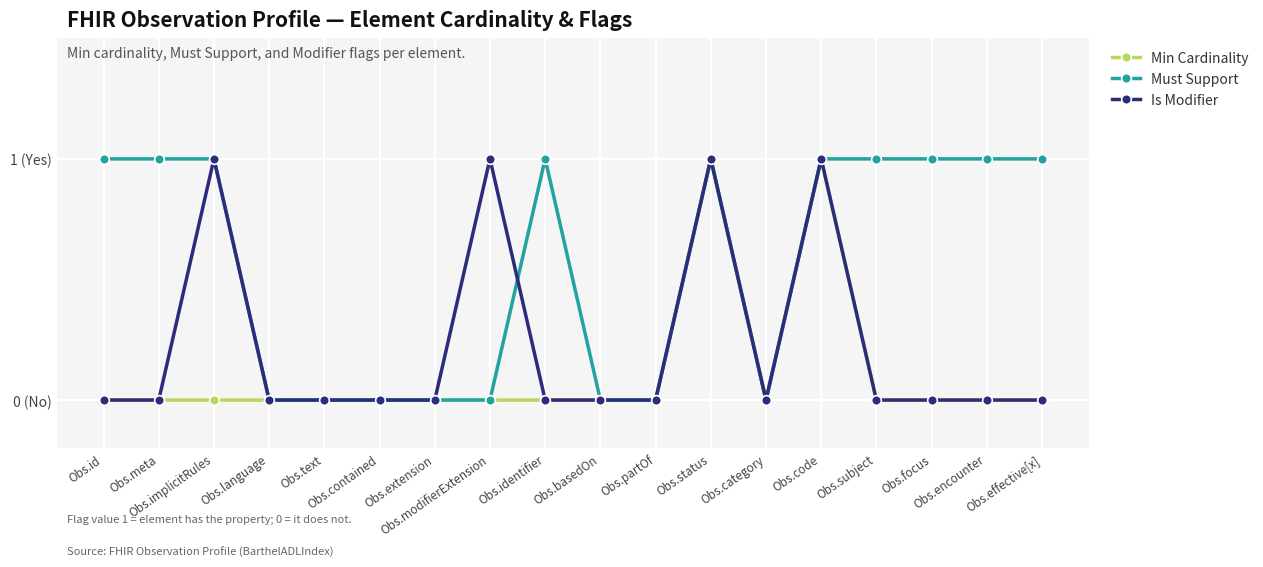

Reading right to left, list all the values displayed in this chart.

Min Cardinality: 0	0	0	0	1	0	1	0	0	0	0	0	0	0	0	0	0	0
Must Support: 1	1	1	1	1	0	1	0	0	1	0	0	0	0	0	1	1	1
Is Modifier: 0	0	0	0	1	0	1	0	0	0	1	0	0	0	0	1	0	0